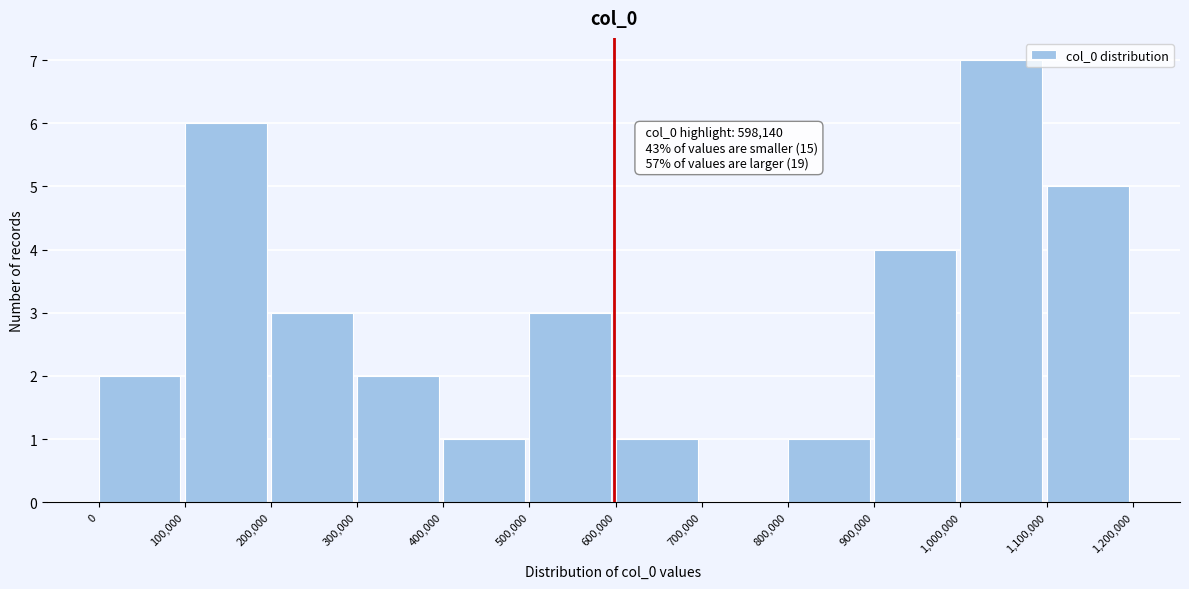

Which range on the x-axis has the tallest bar?

1,000,000 to 1,100,000